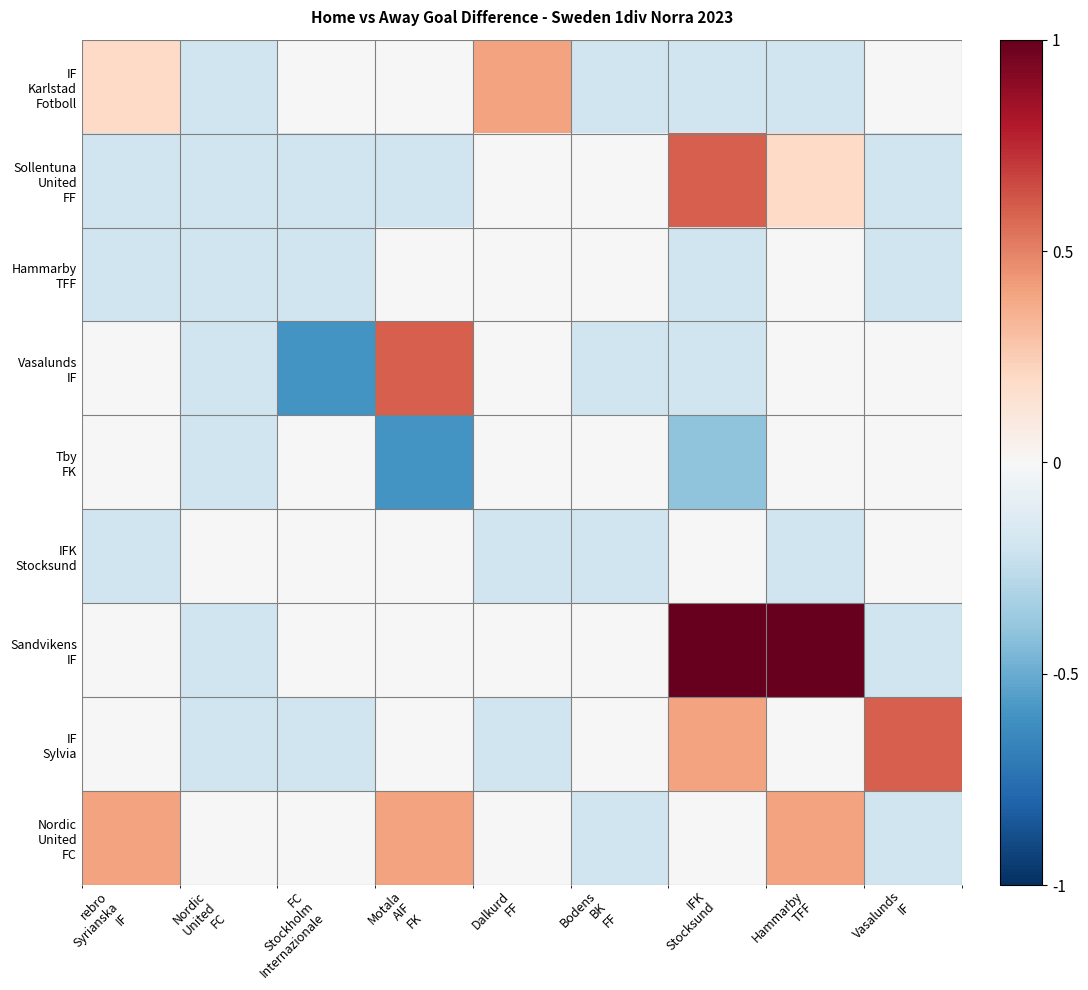

What is the difference between the highest and lowest values at Bodens
BK
FF?

0.2